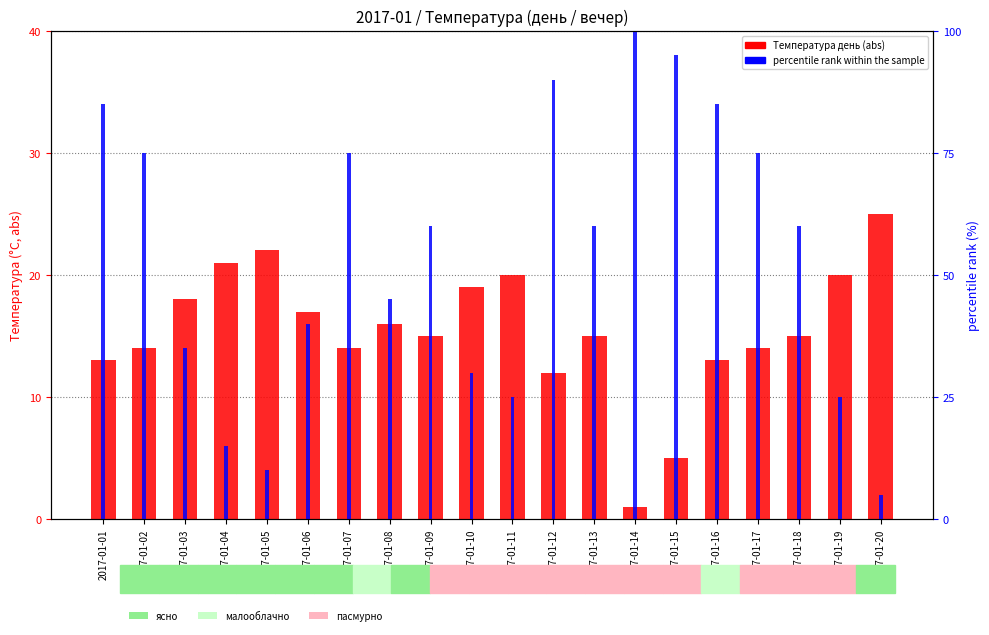

Which category has the lowest value in the Температура день series?

2017-01-14